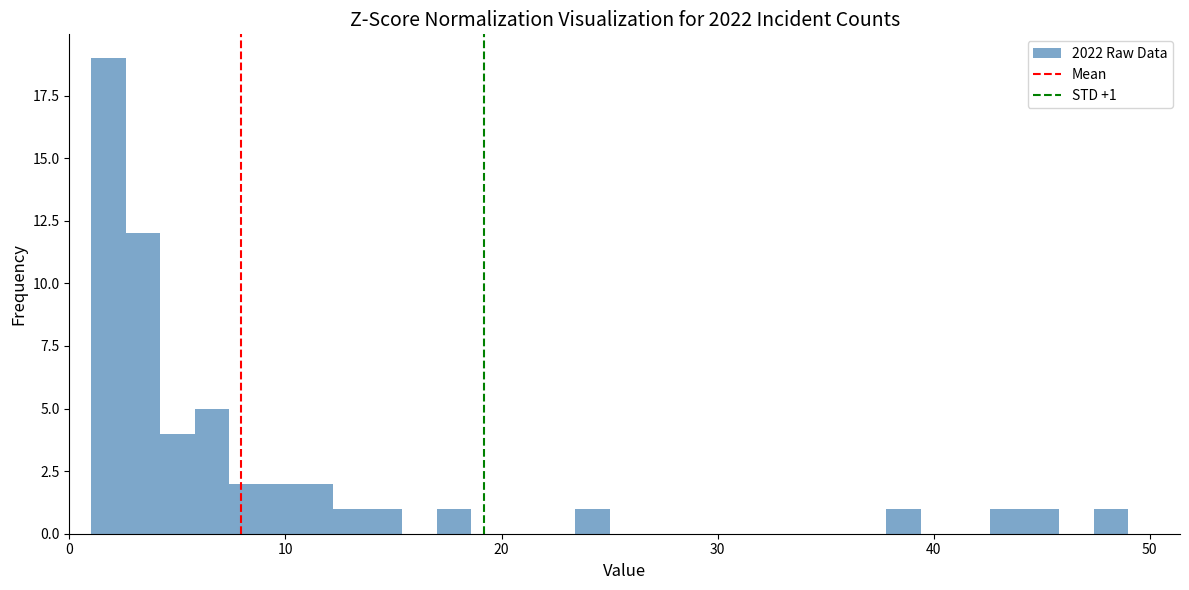

Read against the x-axis, roughly where is the centre of the tallest bar?

2